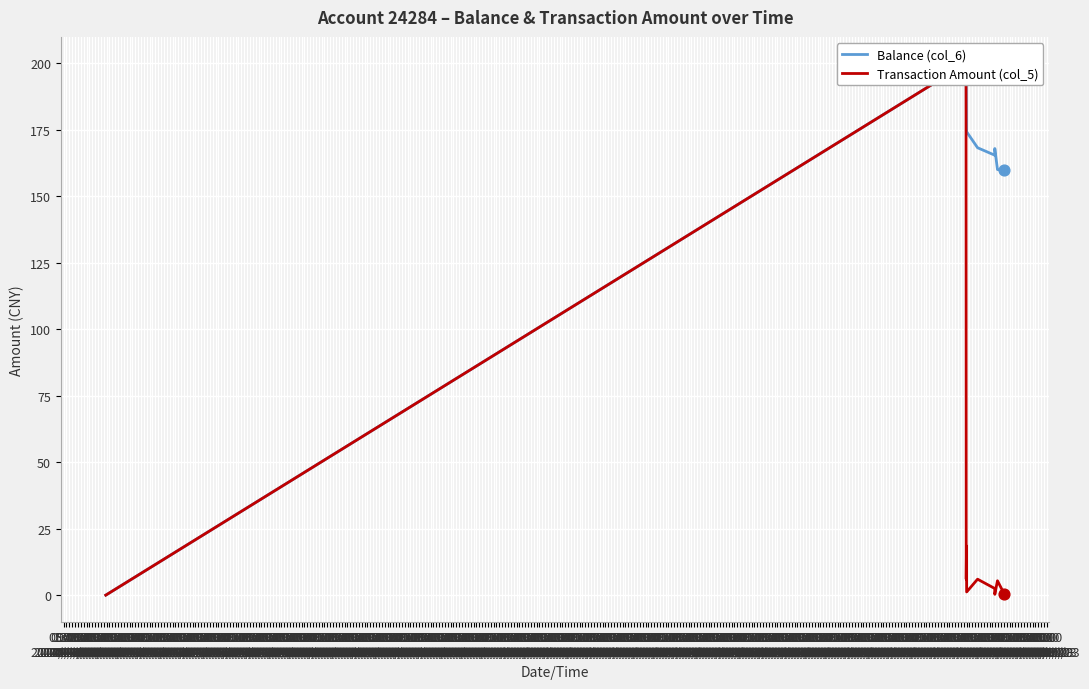

At which category is the sum across all series the highest?

09:00
2014/07/08